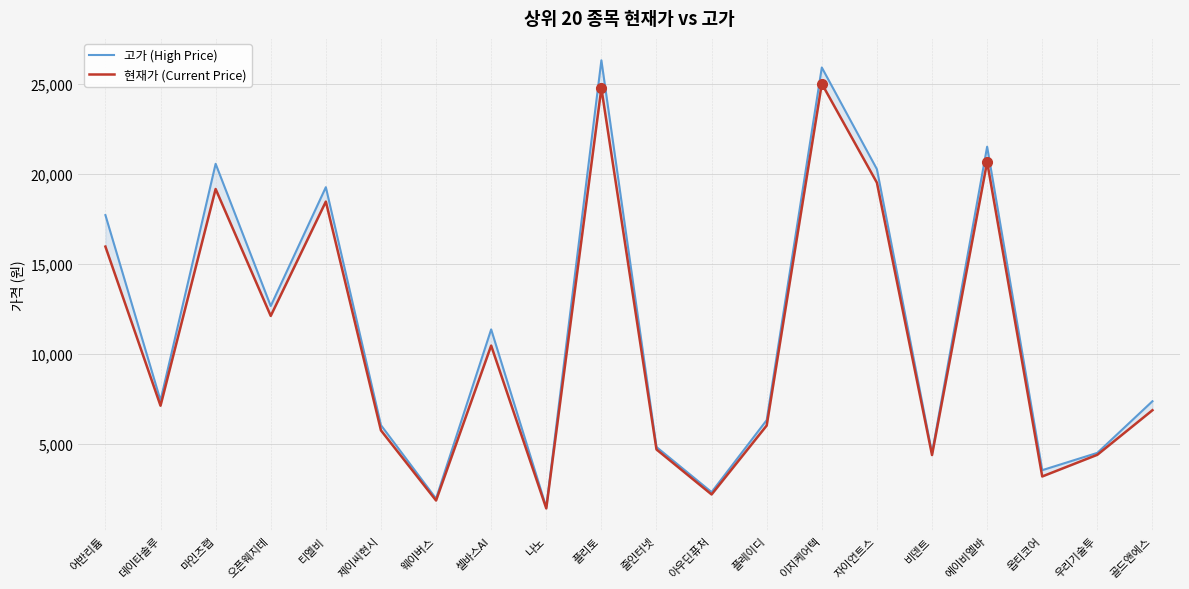

In 현재가 (Current Price), how many points are higher than both neighbors (excluding endpoints)?

6